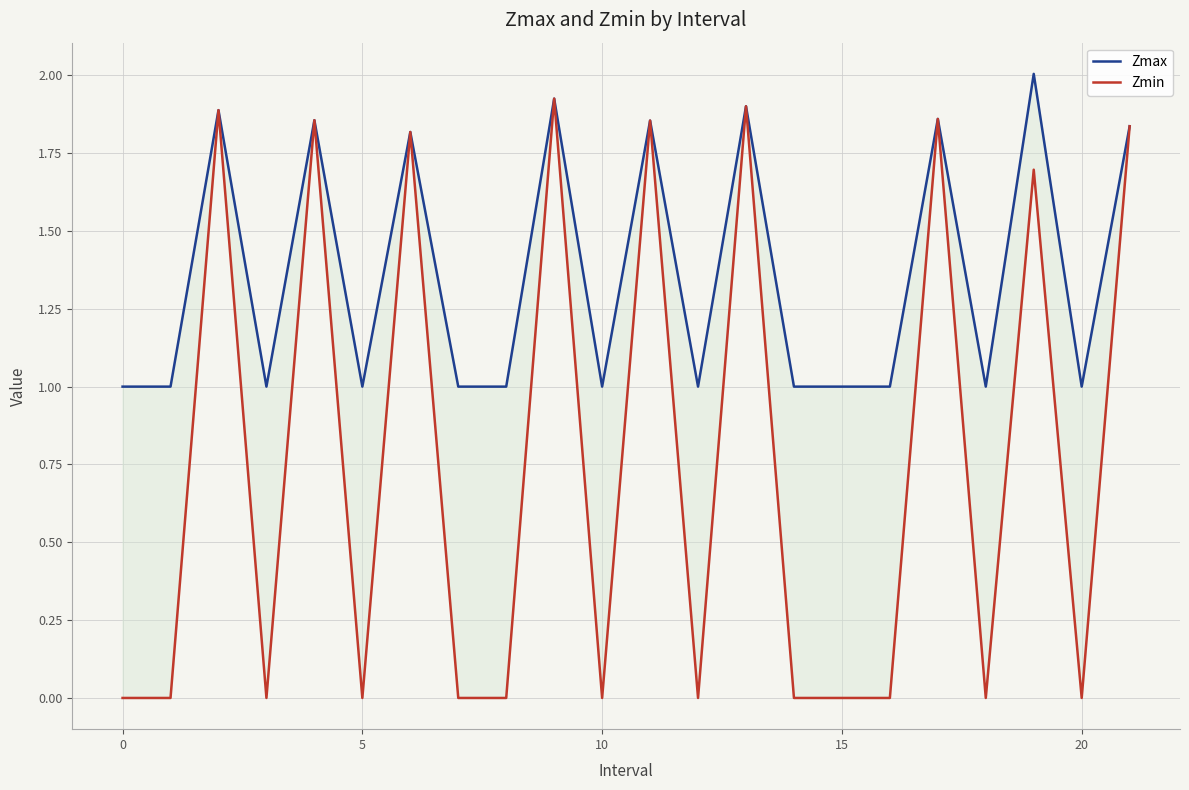

Which series has the largest total across all categories?

Zmax